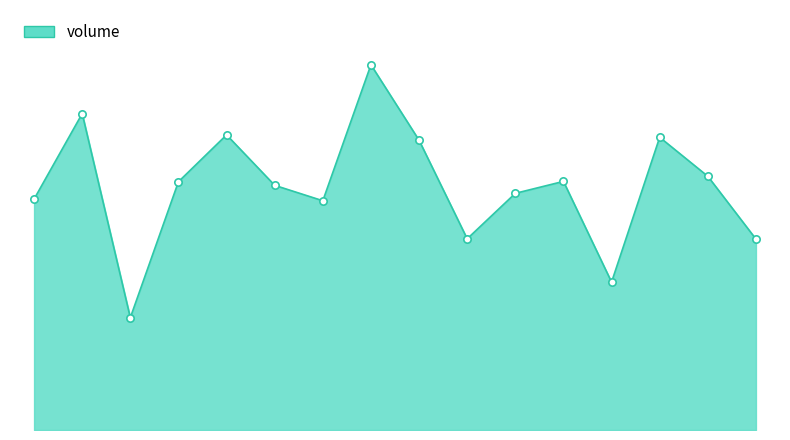

Is this an area chart (filled region under the line)?

Yes